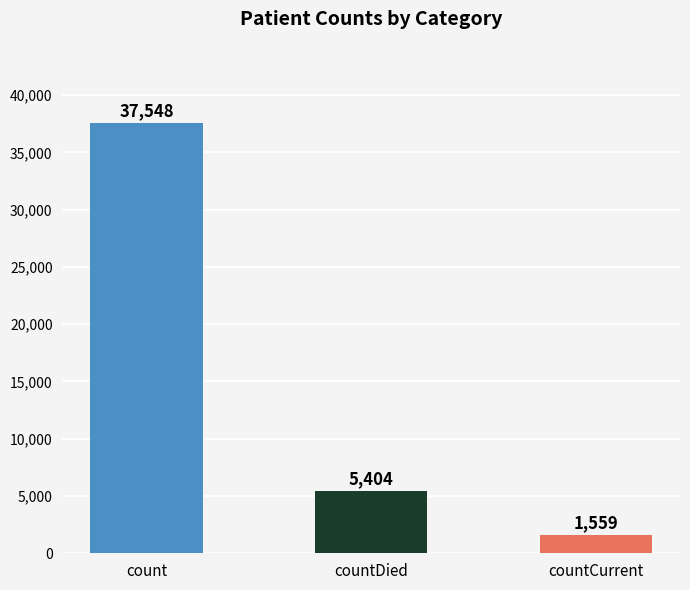

What is the minimum value shown in the chart?

1559